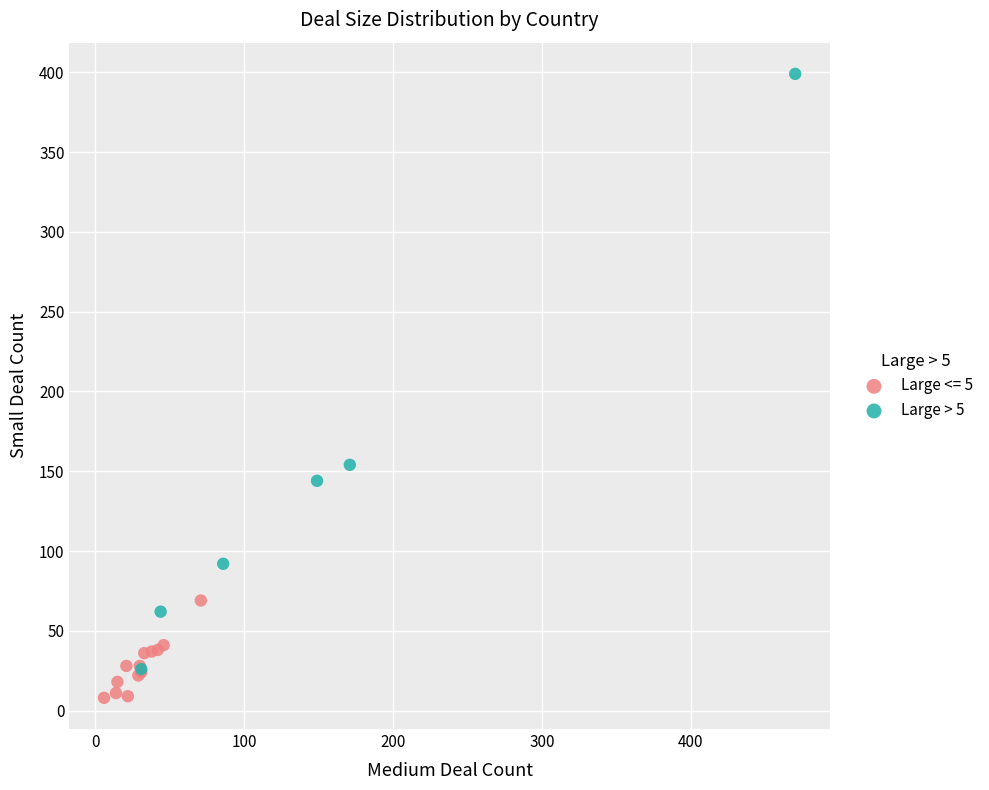

Which series has the largest Y range (max minus min)?

Large > 5